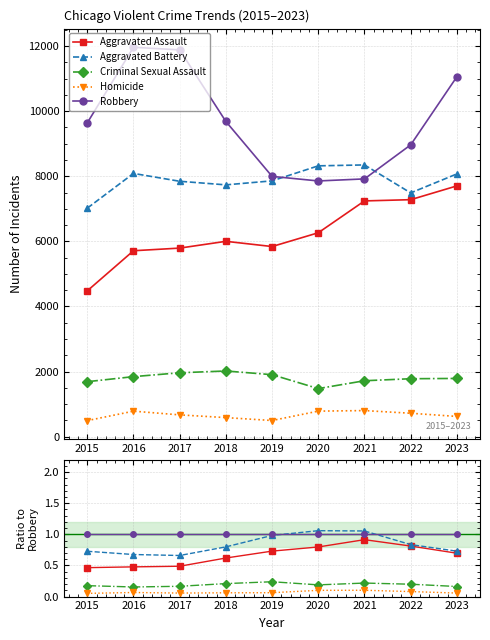

Reading right to left, what are all the values shown in this chart?

Aggravated Assault: 0.7	0.8	0.9	0.8	0.7	0.6	0.5	0.5	0.5
Aggravated Battery: 0.7	0.8	1.1	1.1	1.0	0.8	0.7	0.7	0.7
Criminal Sexual Assault: 0.2	0.2	0.2	0.2	0.2	0.2	0.2	0.2	0.2
Homicide: 0.1	0.1	0.1	0.1	0.1	0.1	0.1	0.1	0.1
Robbery: 1.0	1.0	1.0	1.0	1.0	1.0	1.0	1.0	1.0